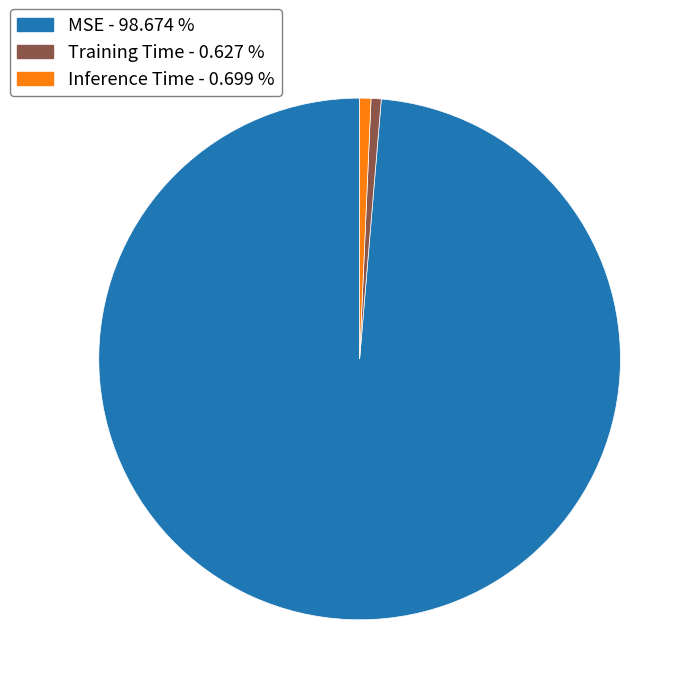

Count the number of slices in the pie.

3